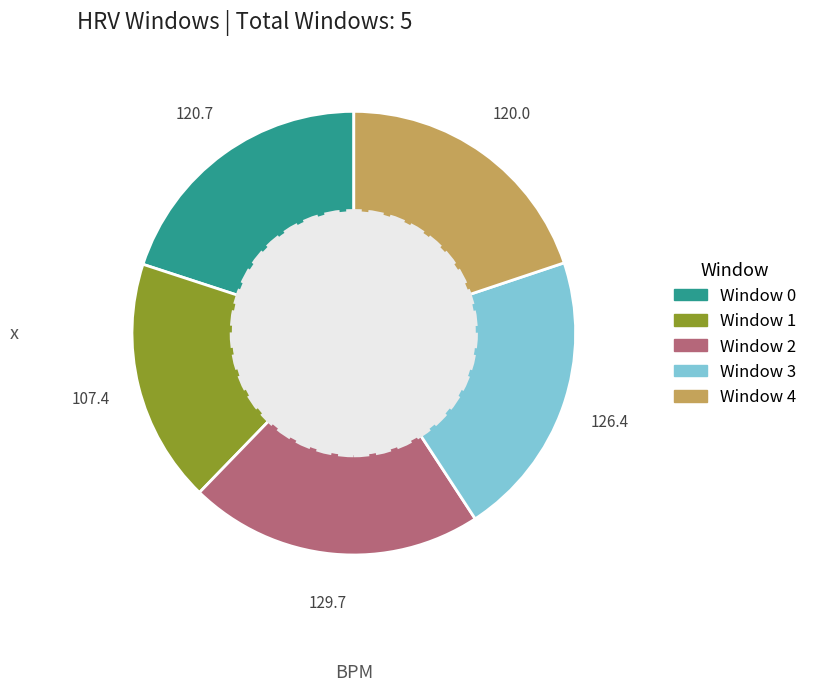

How many slices are in this pie chart?

5